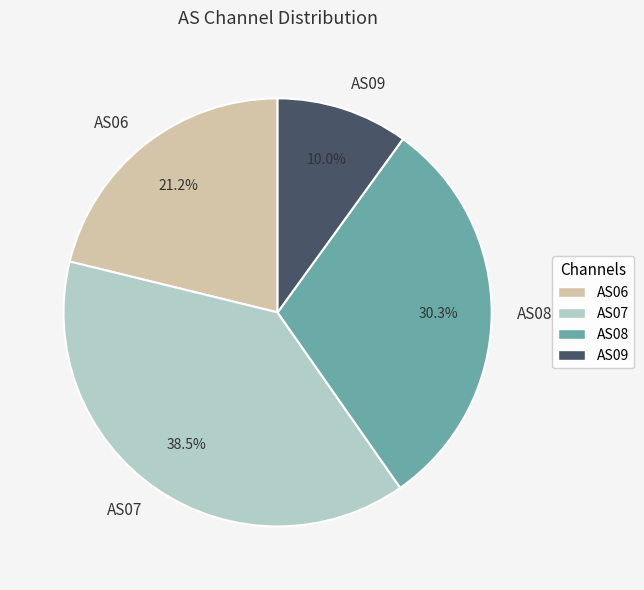

Approximately how many times larger is the value at AS09 compared to AS08?

0.3